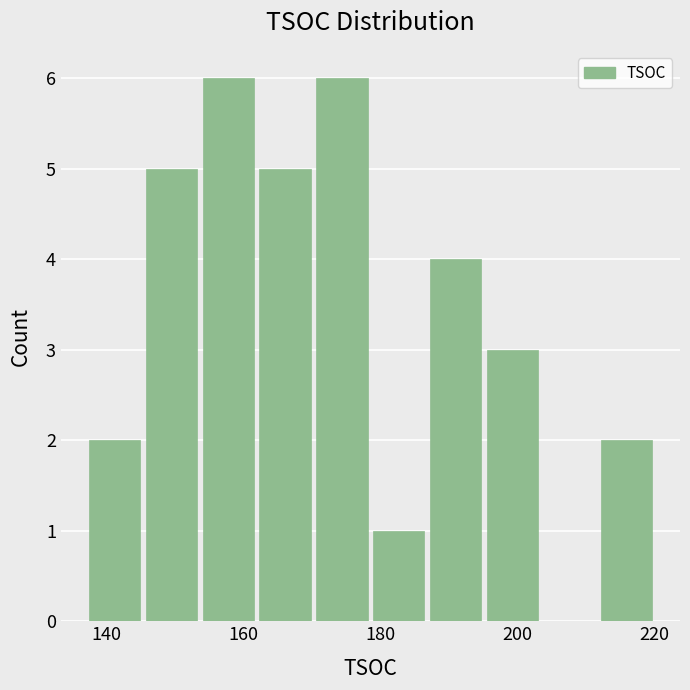

What is the height of the bar covering 146 to 154 on the x-axis? Neither the bar edges nor the heights are printed on the chart, so give them approximately, as read against the axes.

5